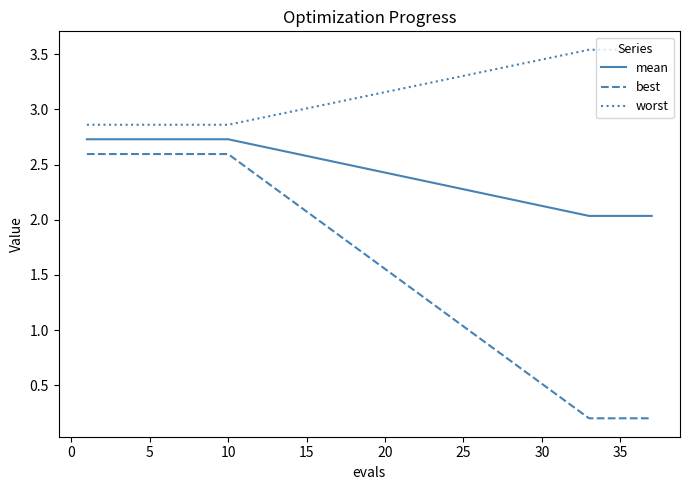

How many lines are shown in the chart?

3